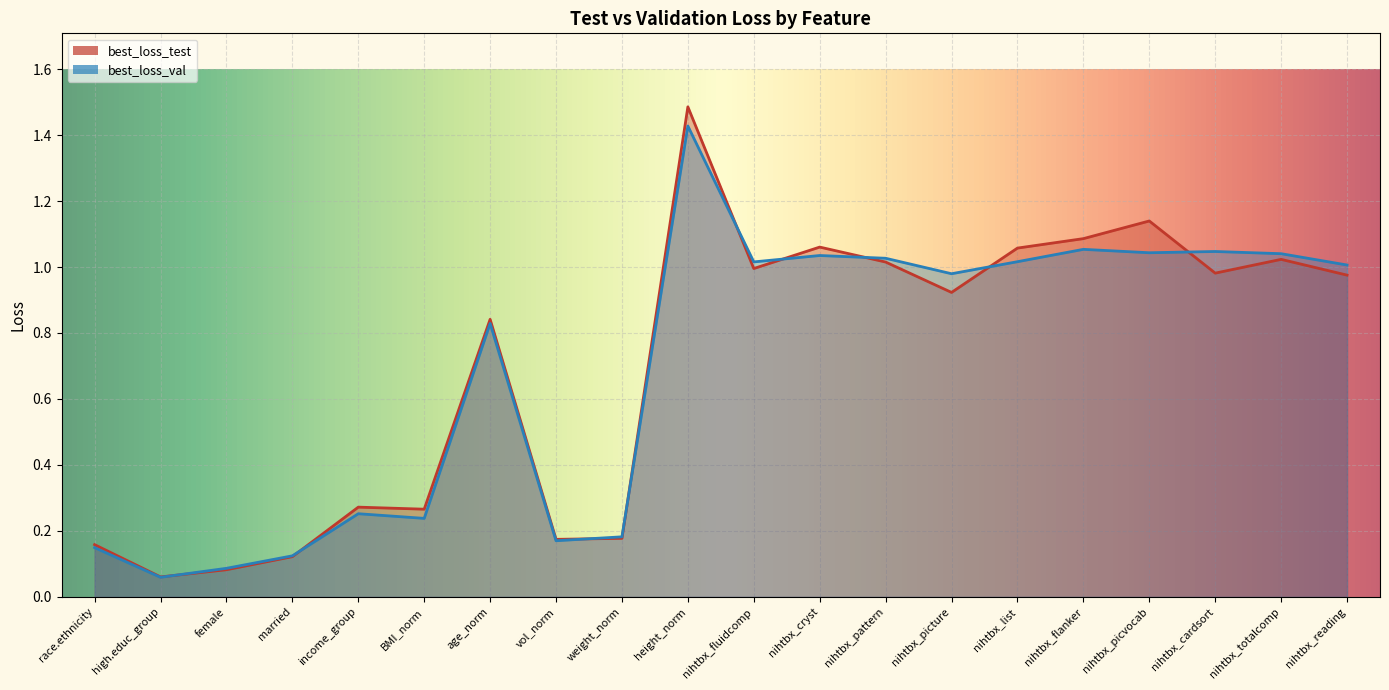

What is the difference between the best_loss_test values at married and high.educ_group?

0.1